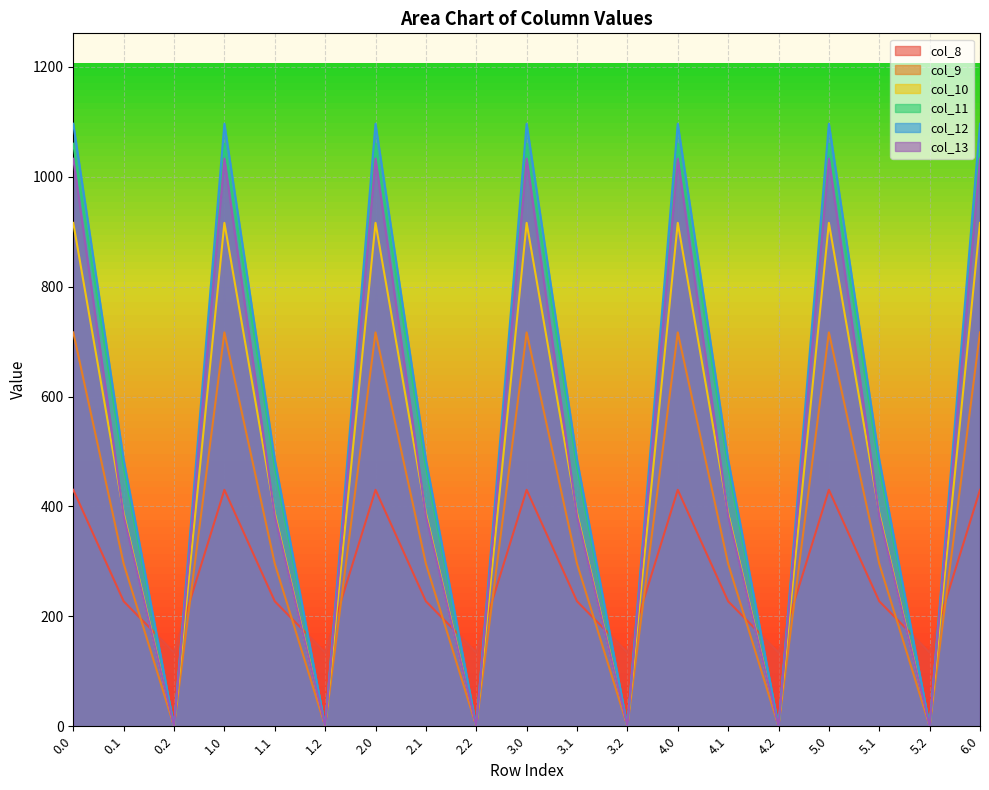

What is the average value of the col_11 series?

539.6